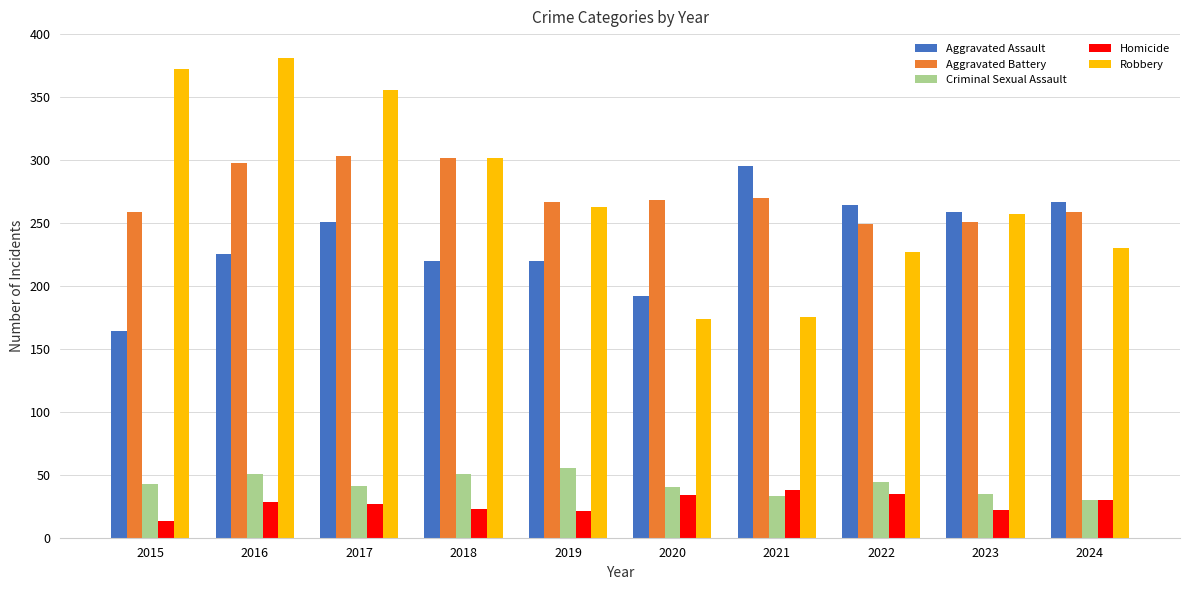

What are all the series names shown in the legend?

Aggravated Assault, Aggravated Battery, Criminal Sexual Assault, Homicide, Robbery